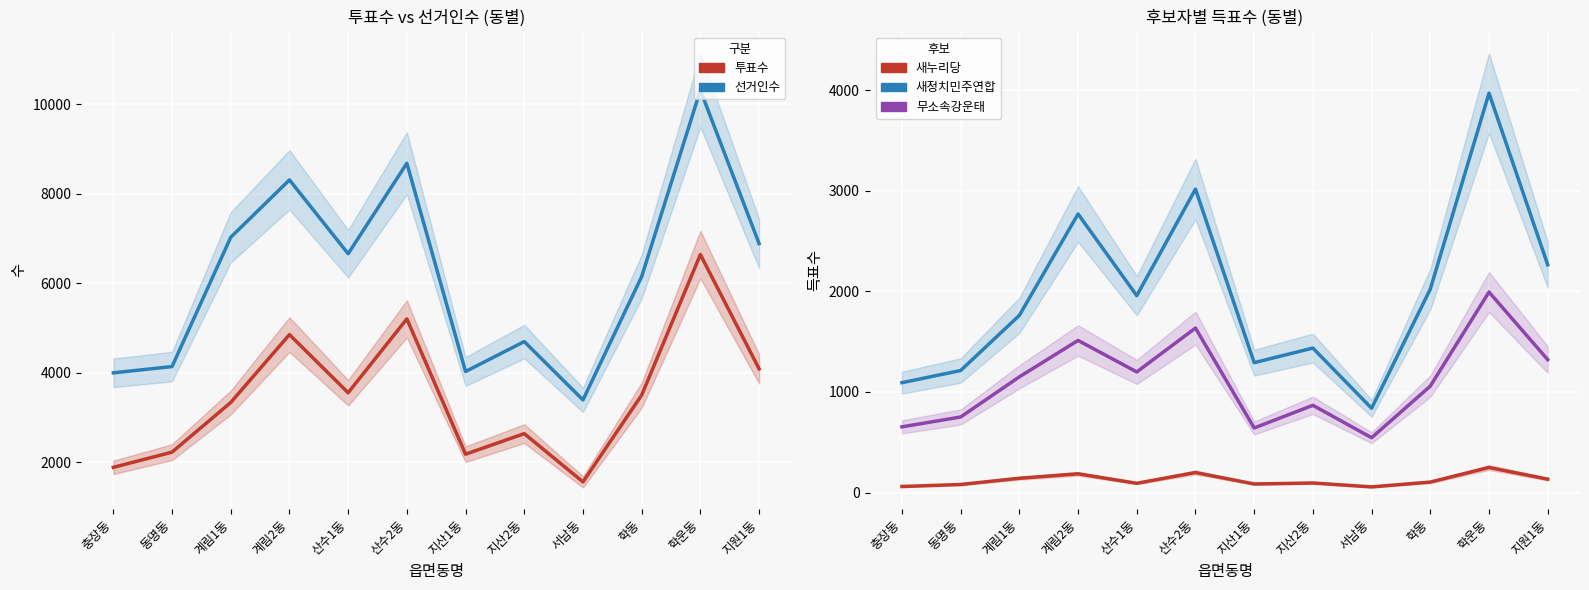

How many interior local valleys does the 무소속강운태 series have?

3